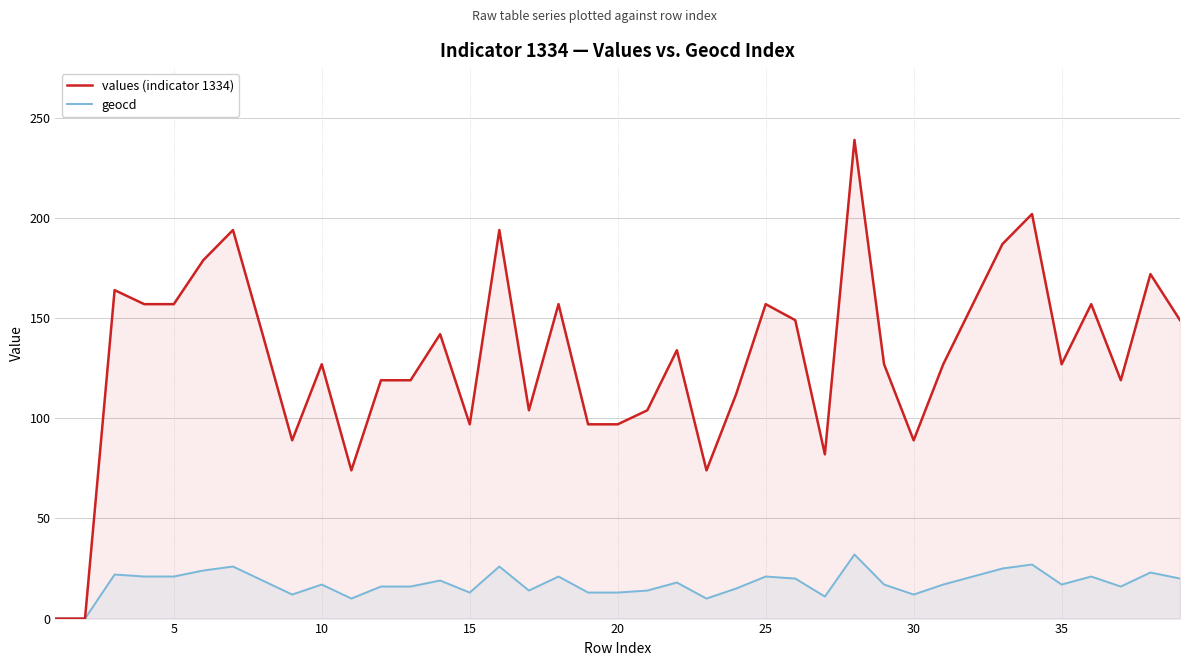

What is the maximum value shown in the chart?

239